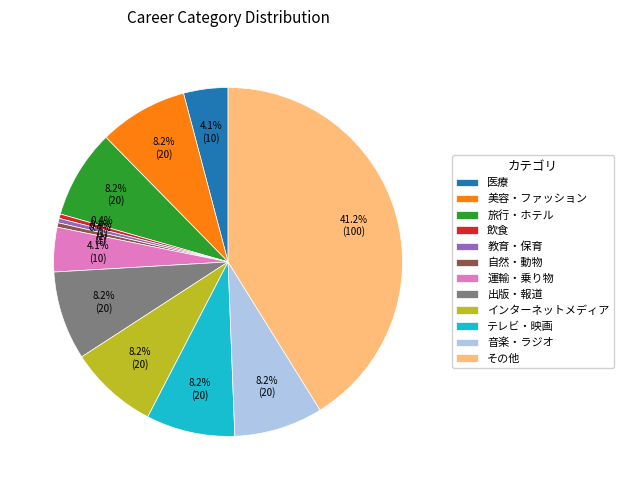

Does 飲食 represent more than half of the total?

No